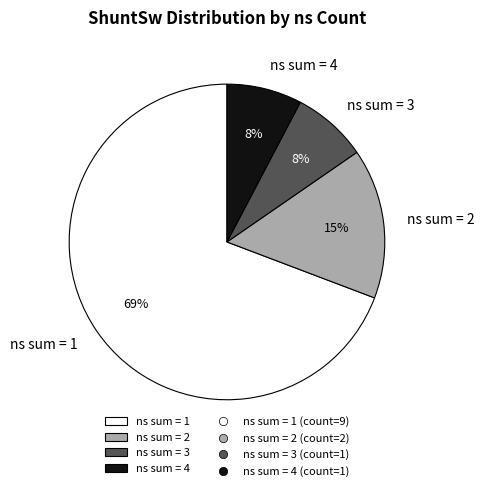

How many segments does this pie chart have?

4